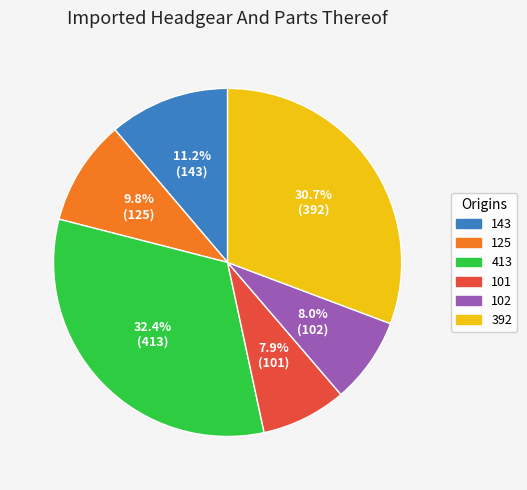

To the nearest percent, what percentage of the pie is 102?

8%